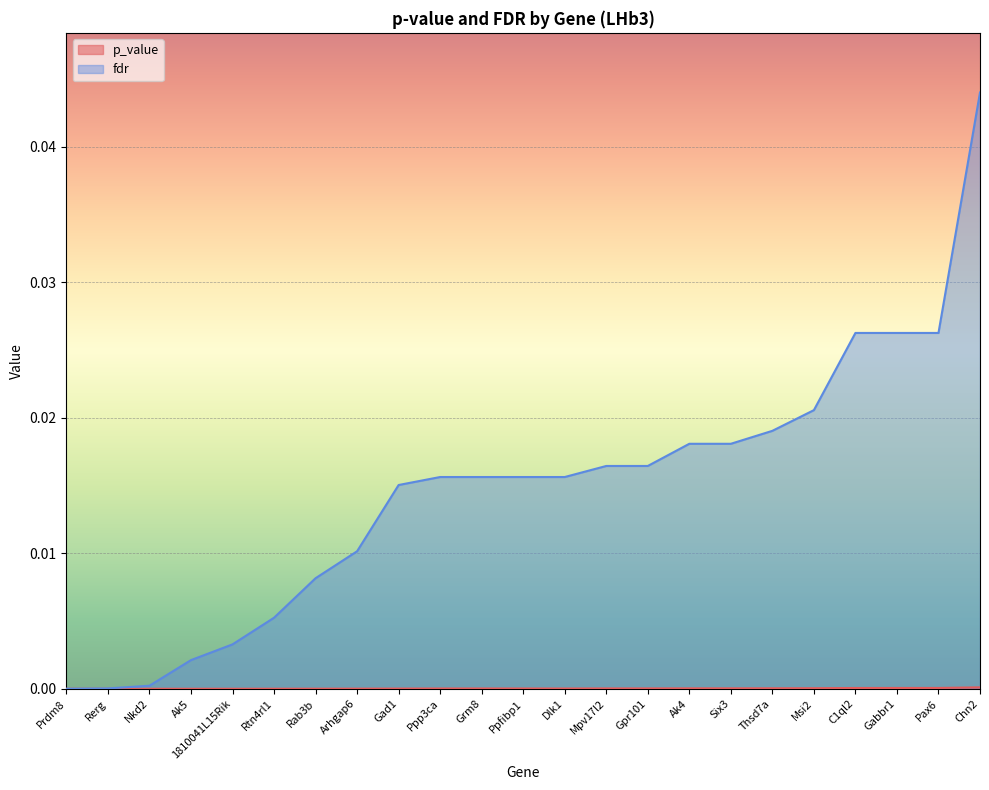

At which category is the sum across all series the highest?

Chn2